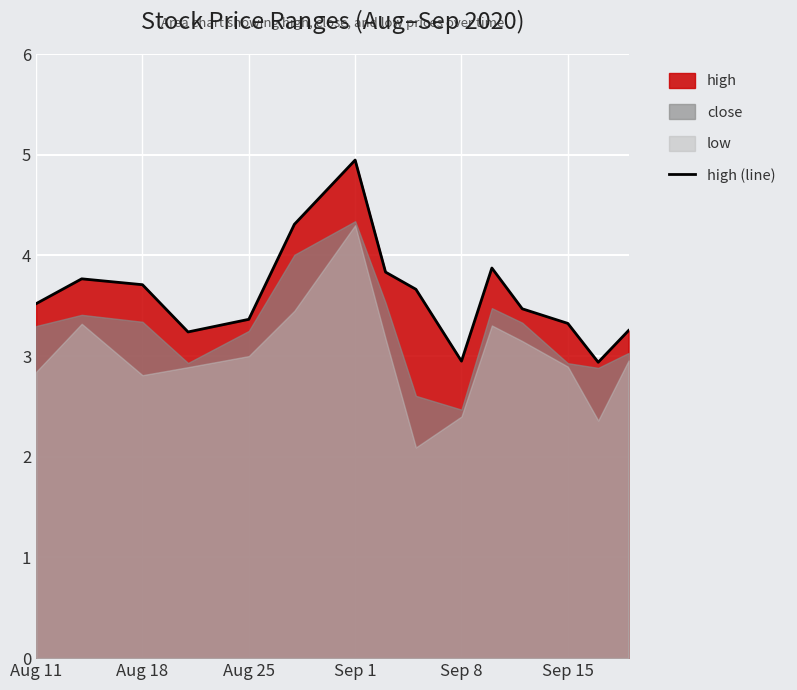

What is the maximum value for high (line)?

4.9